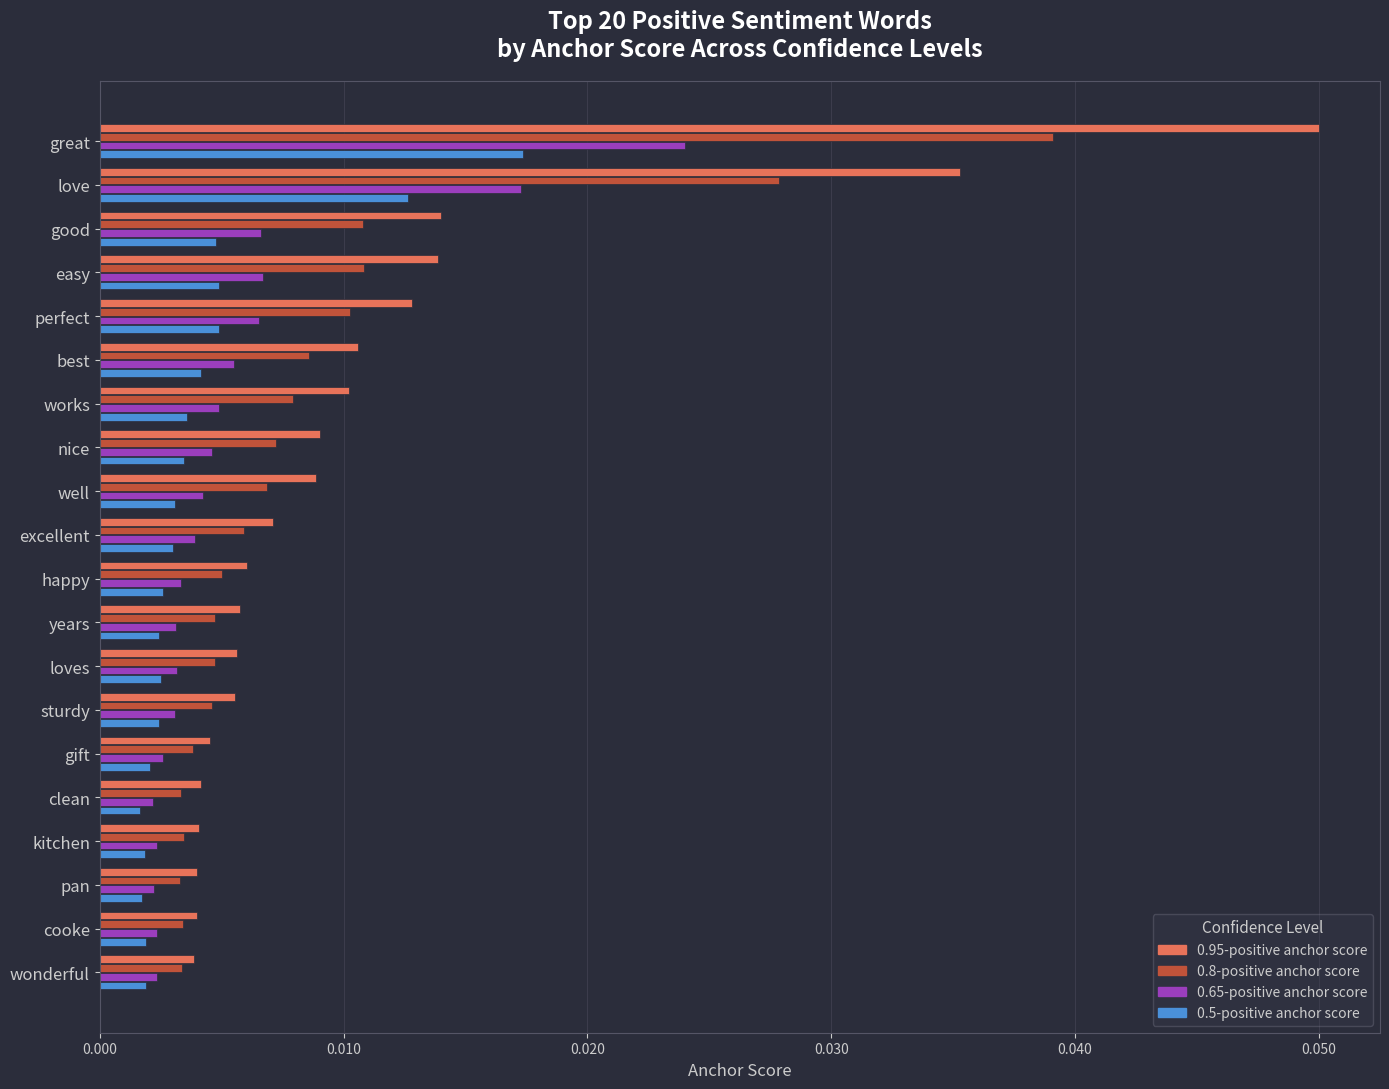

Which category has the highest value across all series?

great